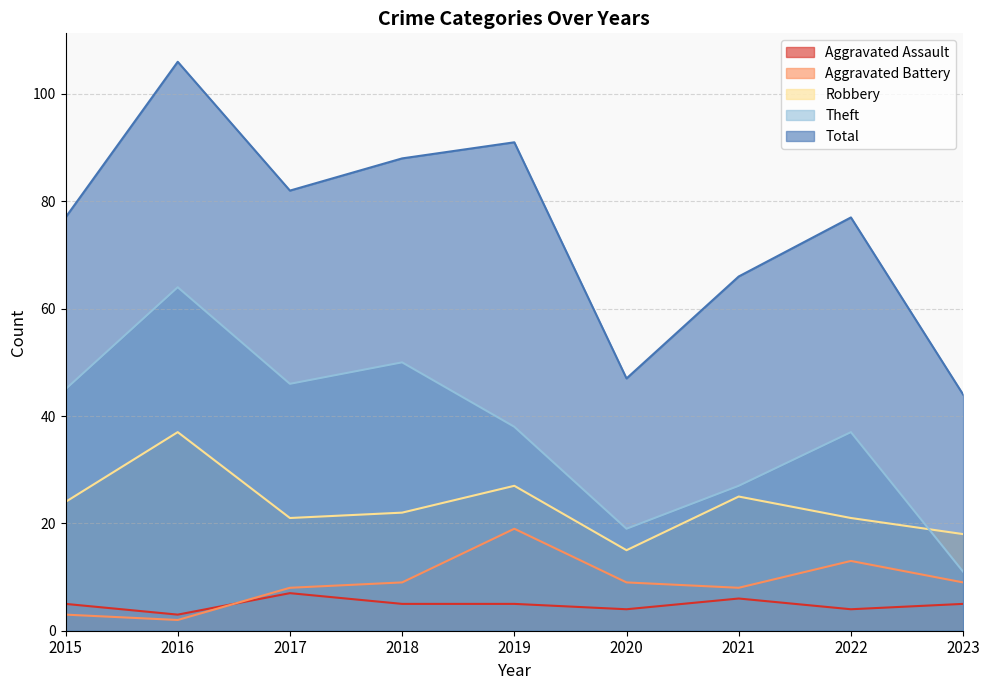

Which series has the largest total across all categories?

Total